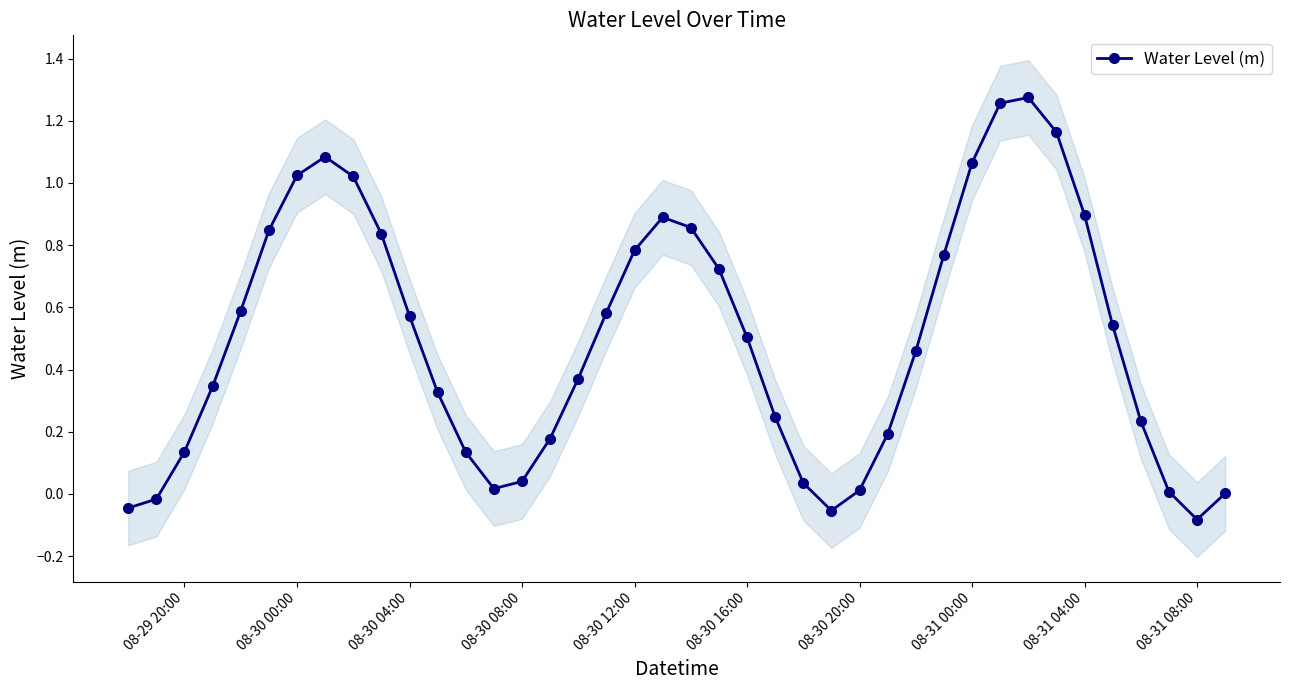

What is the minimum value shown in the chart?

-0.1